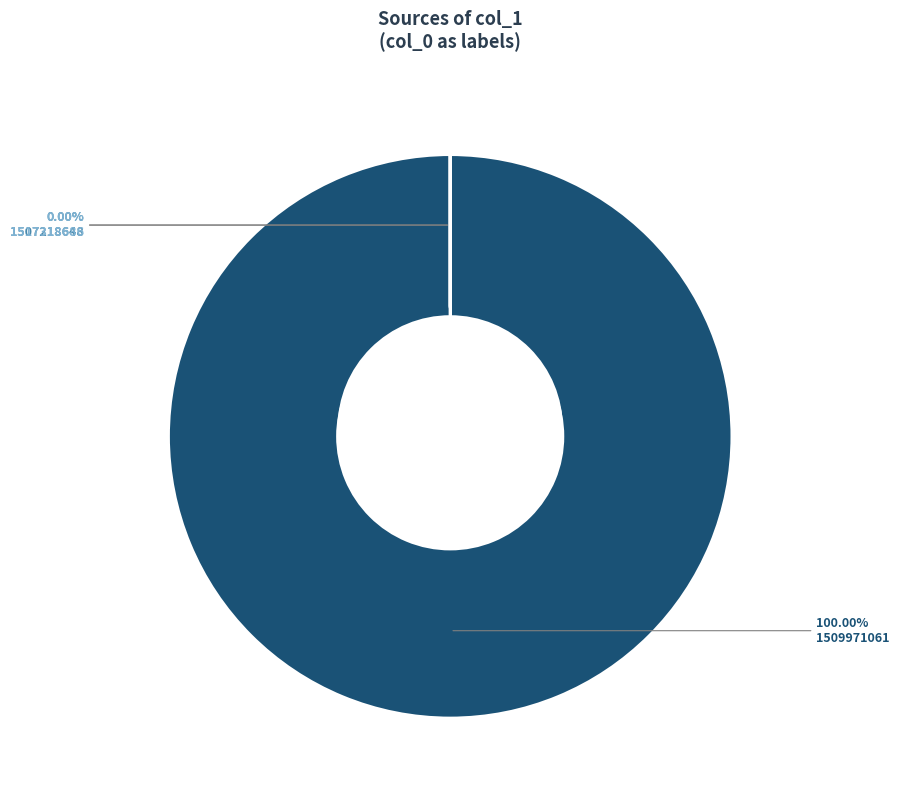

What portion of the pie excludes 1517318686?

100.0%